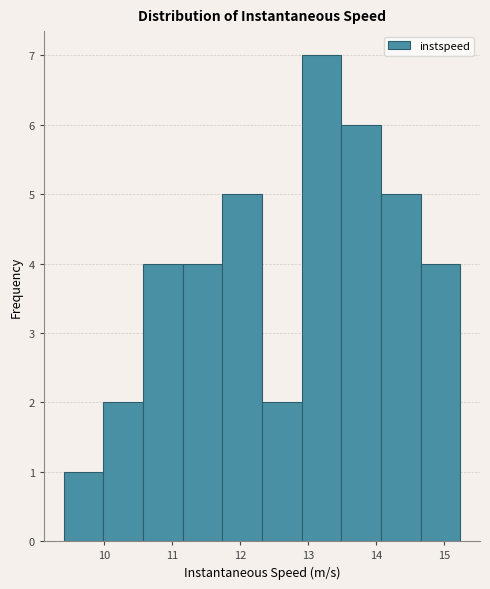

Reading left to right, list every bar in this chart as the range it spans on the x-axis followed by its height. Neither the bar edges nor the heights are printed on the chart, so give them approximately, as read against the axes.

9.4 to 10.0: 1
10.0 to 10.6: 2
10.6 to 11.1: 4
11.1 to 11.7: 4
11.7 to 12.3: 5
12.3 to 12.9: 2
12.9 to 13.5: 7
13.5 to 14.1: 6
14.1 to 14.6: 5
14.6 to 15.2: 4